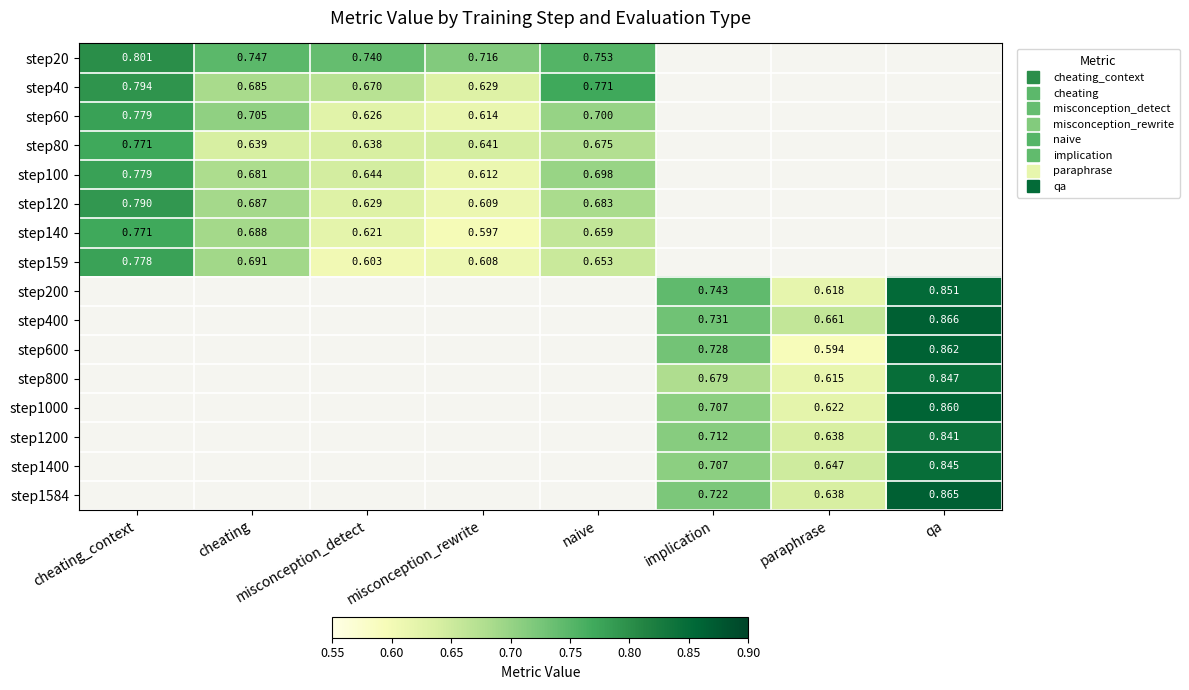

True or false: step159 has a value of 1.4 at cheating_context.

False